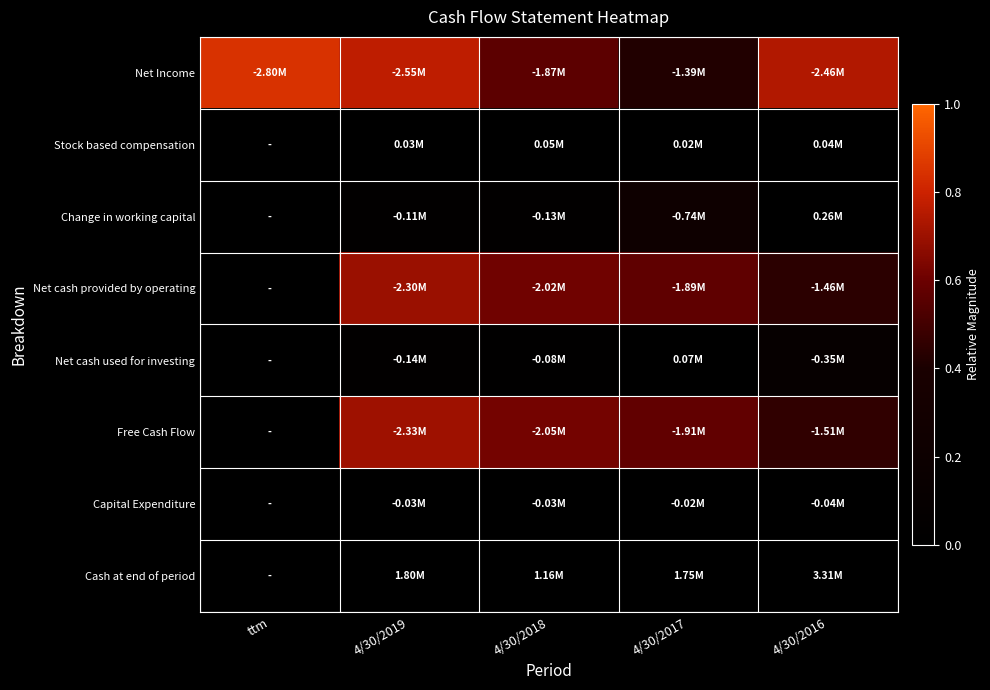

Between 4/30/2019 and 4/30/2018, which series saw the biggest shift?

Net Income